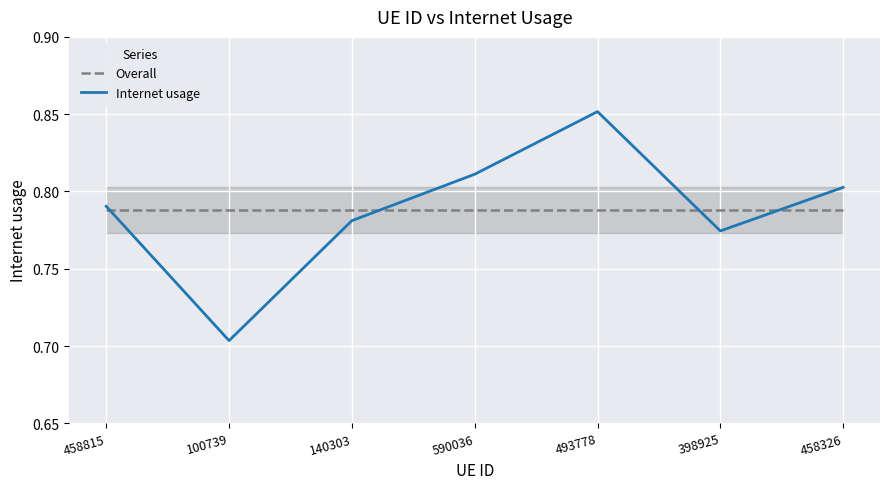

At which label is Overall closest to 0?

458815